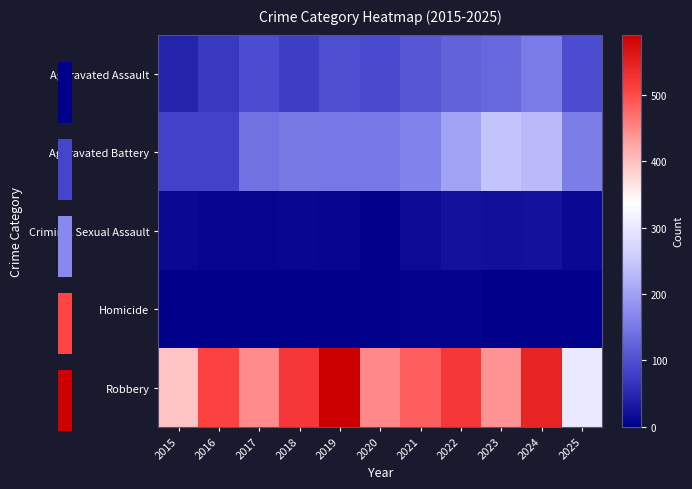

Reading right to left, transcribe all the data shown in this chart.

Aggravated Assault: 2025=95	2024=154	2023=130	2022=121	2021=110	2020=94	2019=98	2018=77	2017=95	2016=71	2015=46
Aggravated Battery: 2025=155	2024=232	2023=244	2022=202	2021=163	2020=150	2019=148	2018=152	2017=142	2016=82	2015=82
Criminal Sexual Assault: 2025=12	2024=24	2023=22	2022=24	2021=14	2020=3	2019=8	2018=11	2017=8	2016=8	2015=12
Homicide: 2025=3	2024=4	2023=2	2022=6	2021=5	2020=3	2019=2	2018=1	2017=1	2016=1	2015=0
Robbery: 2025=301	2024=543	2023=440	2022=521	2021=484	2020=450	2019=591	2018=520	2017=446	2016=510	2015=395